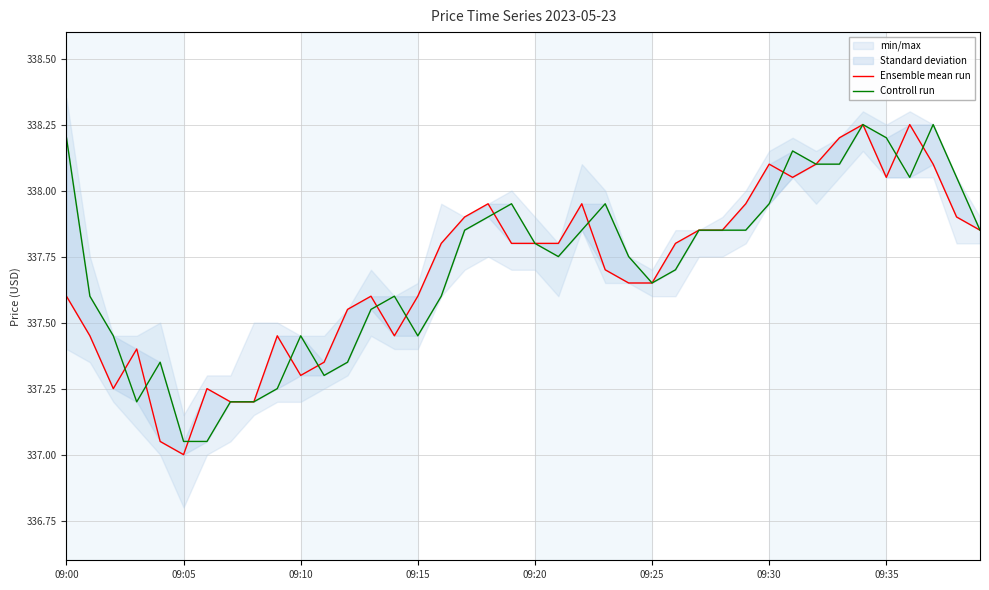

What is the label of the 34th point from the left?

33